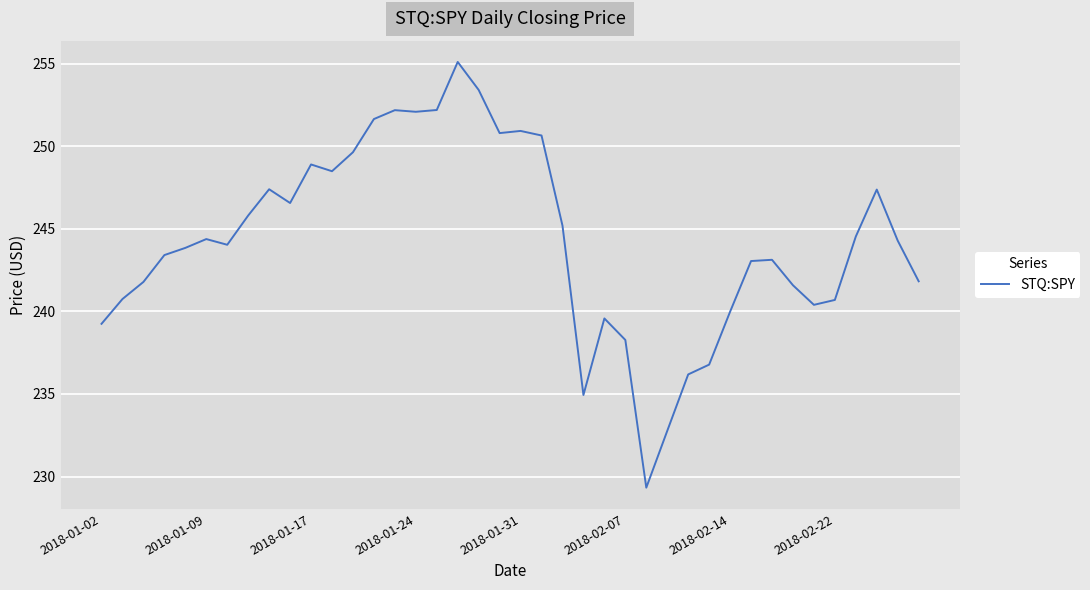

What is the minimum value shown in the chart?

229.3